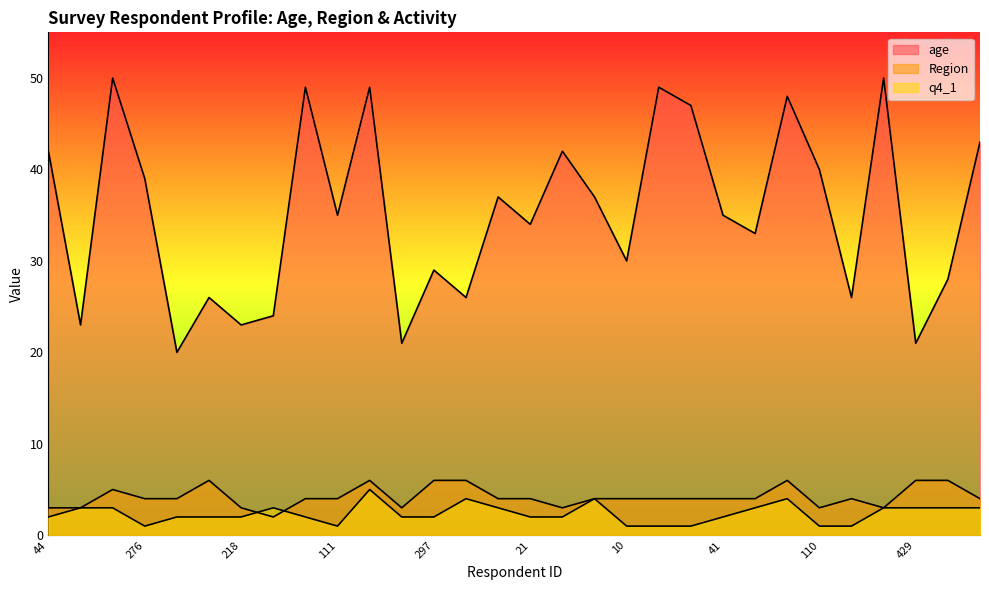

What position from the right is 3?

17